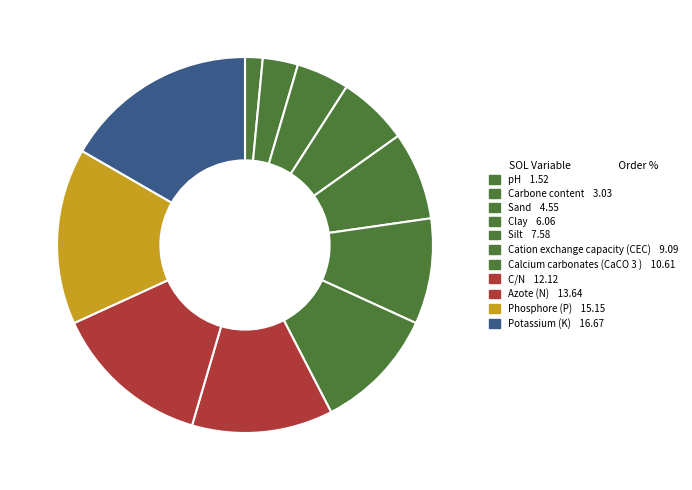

What is the change in value from pH to Carbone content?

+1